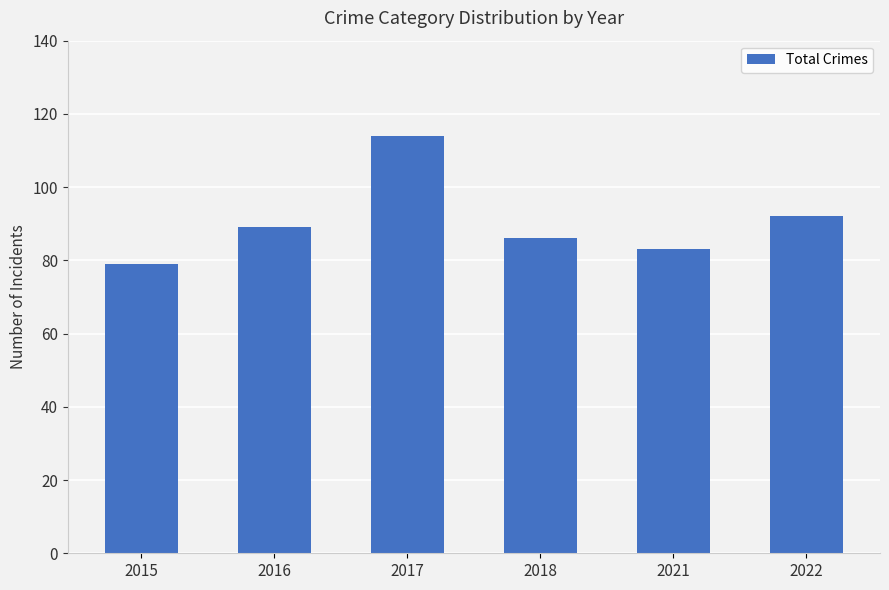

List the labels in order of value, smallest first.

2015, 2021, 2018, 2016, 2022, 2017